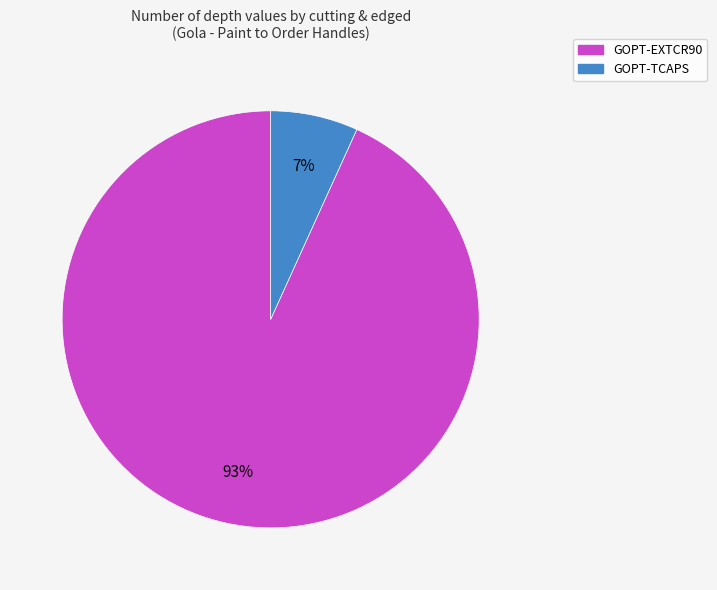

How many segments does this pie chart have?

2